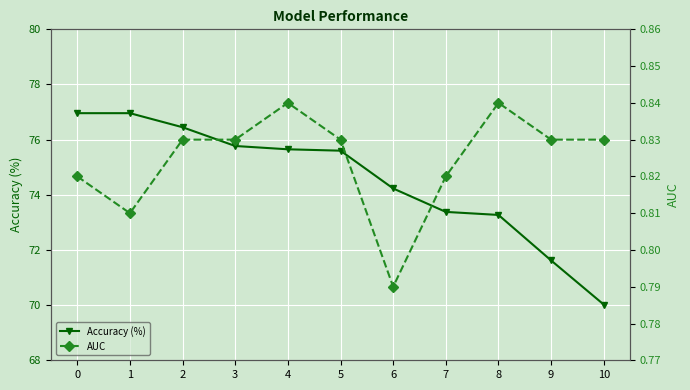

List the series in order of their peak value, highest first.

Accuracy (%), AUC